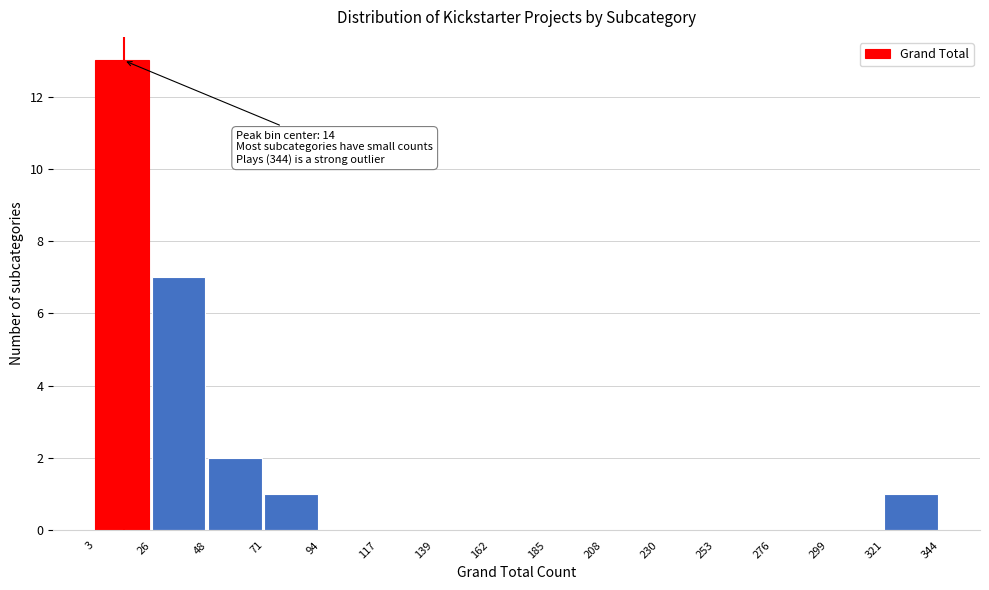

Over which range of the x-axis is the bar tallest?

3 to 26